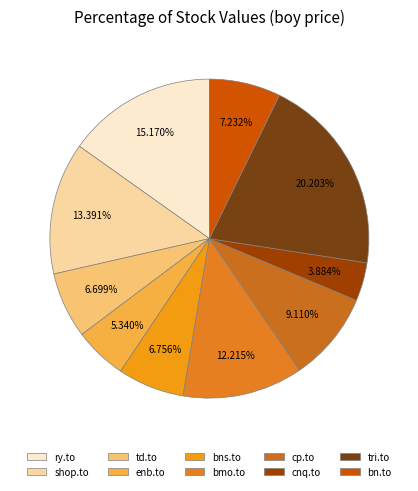

Does any single category account for the majority?

No